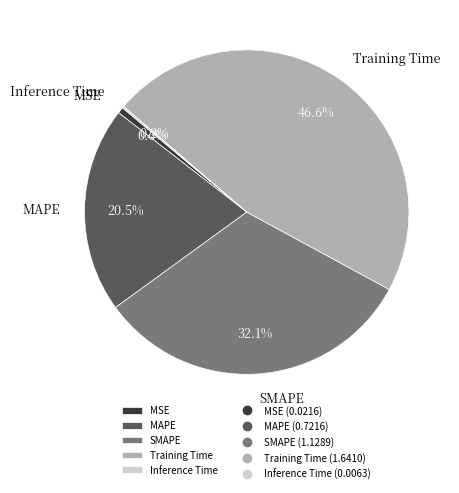

Which has a higher value, SMAPE or Training Time?

Training Time